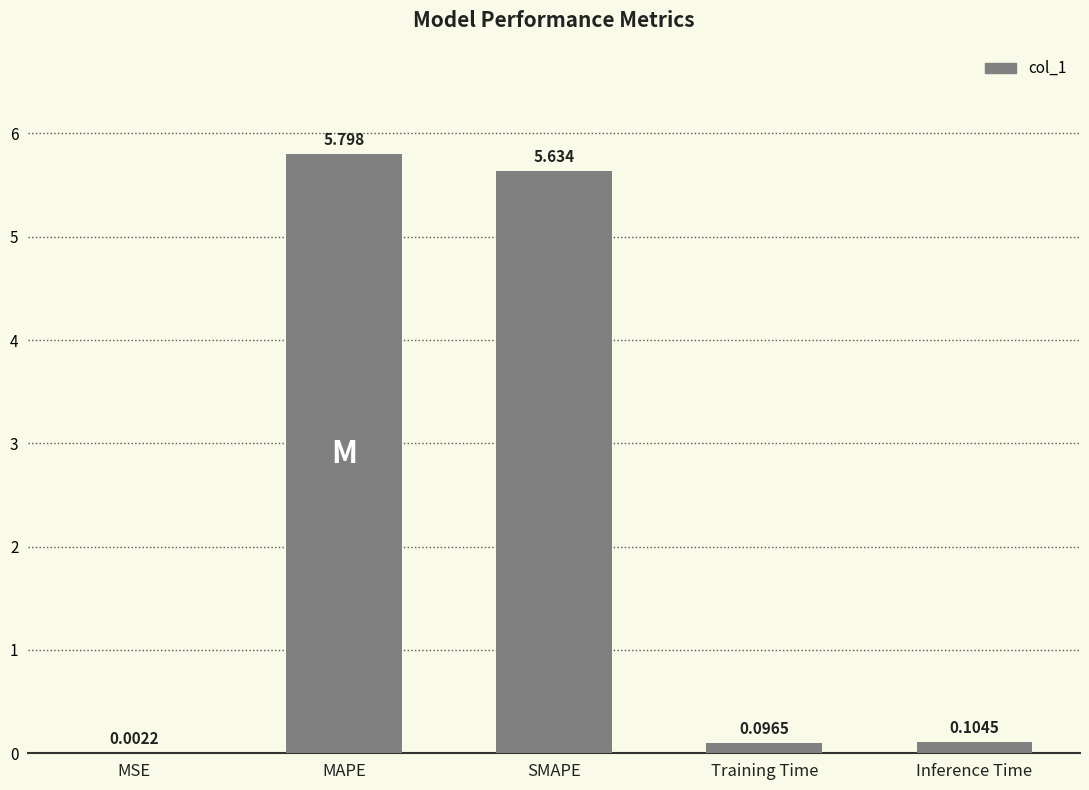

Between Inference Time and SMAPE, which is larger?

SMAPE